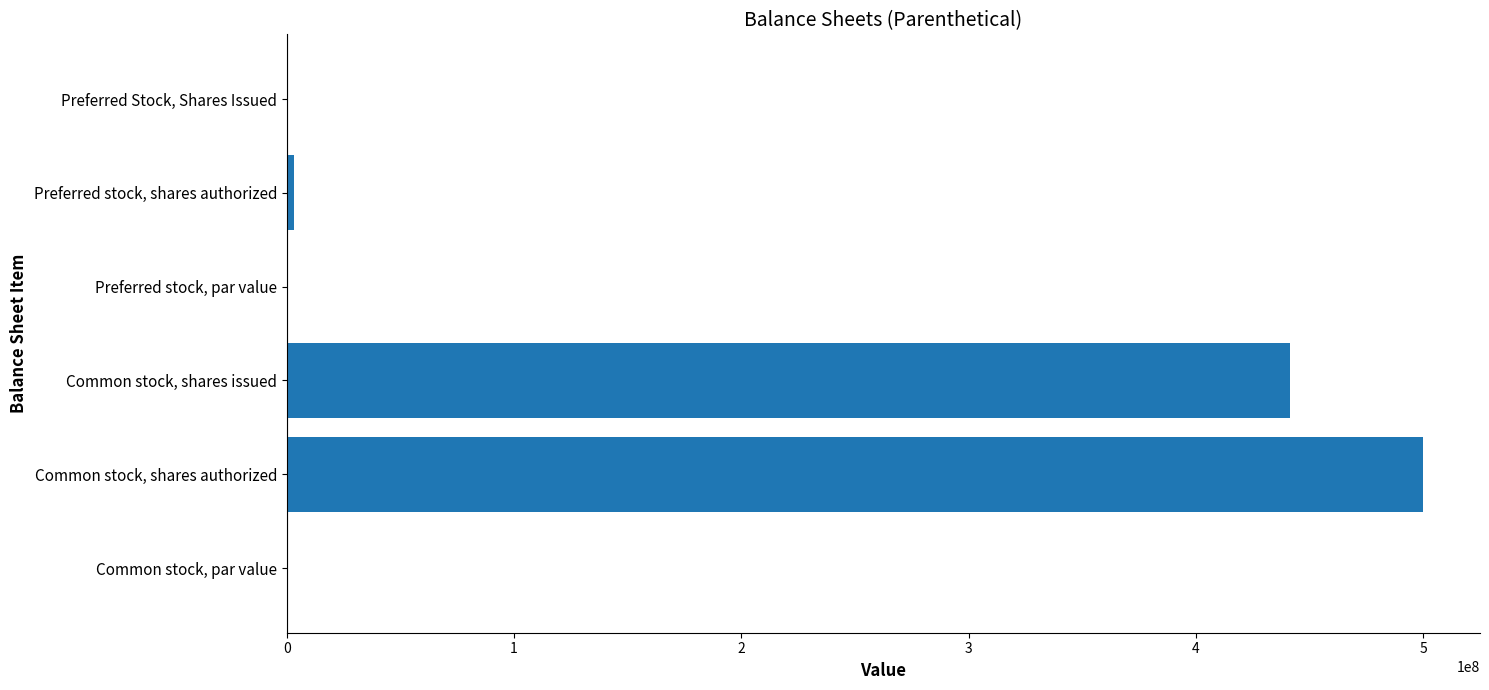

Where is the data nearest to the value 250000000?

Common stock, shares issued